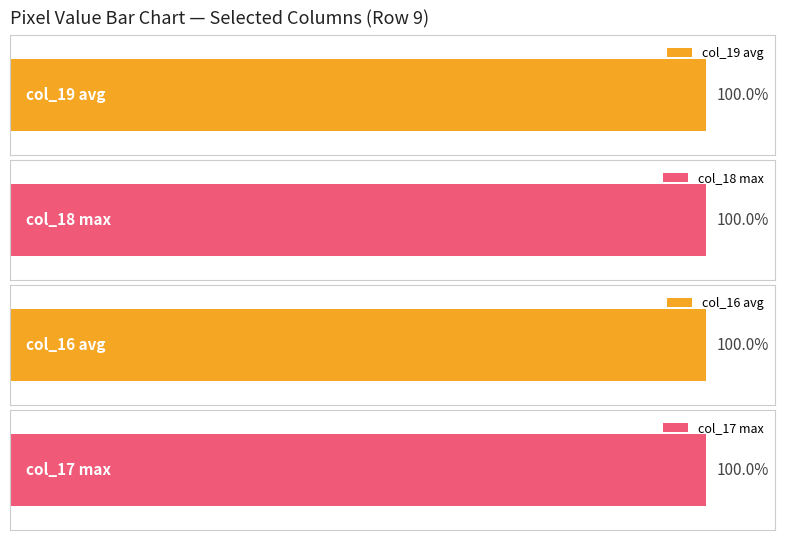

What are all the series names shown in the legend?

col_19, col_18, col_16, col_17